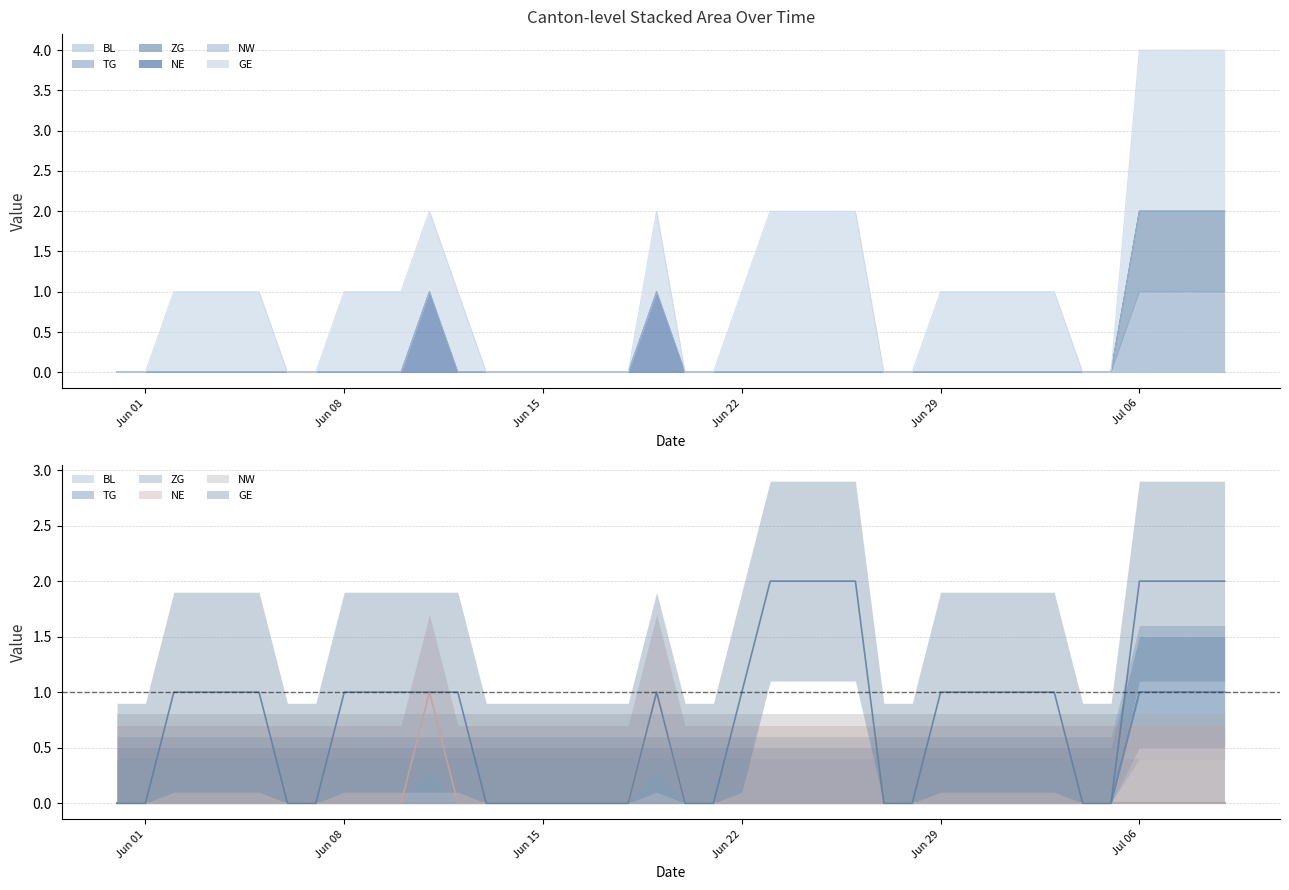

Which series has the widest spread of values?

ZG